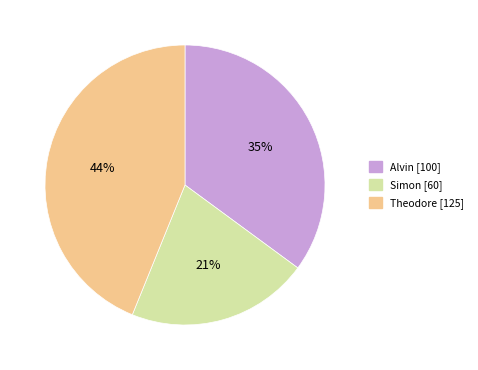

Combined, do Alvin and Simon account for over 50%?

Yes